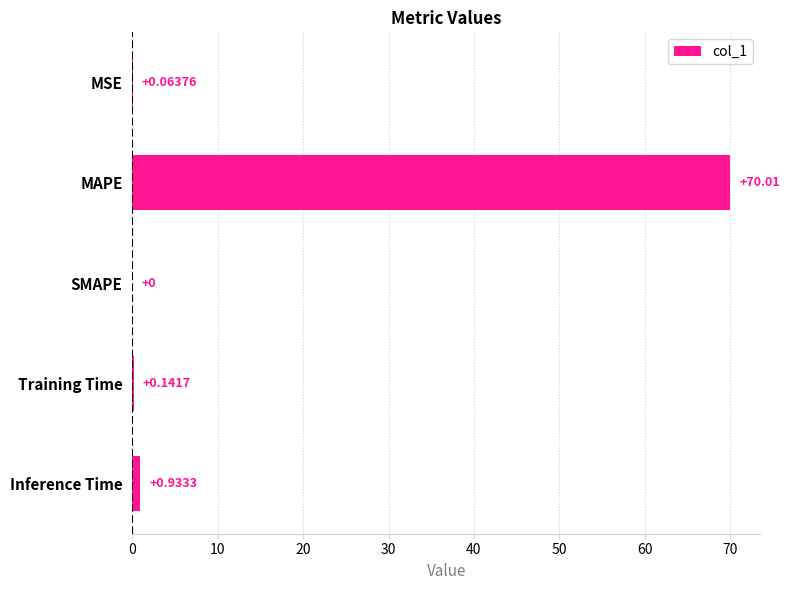

At which category does the chart reach its peak across all series?

MAPE